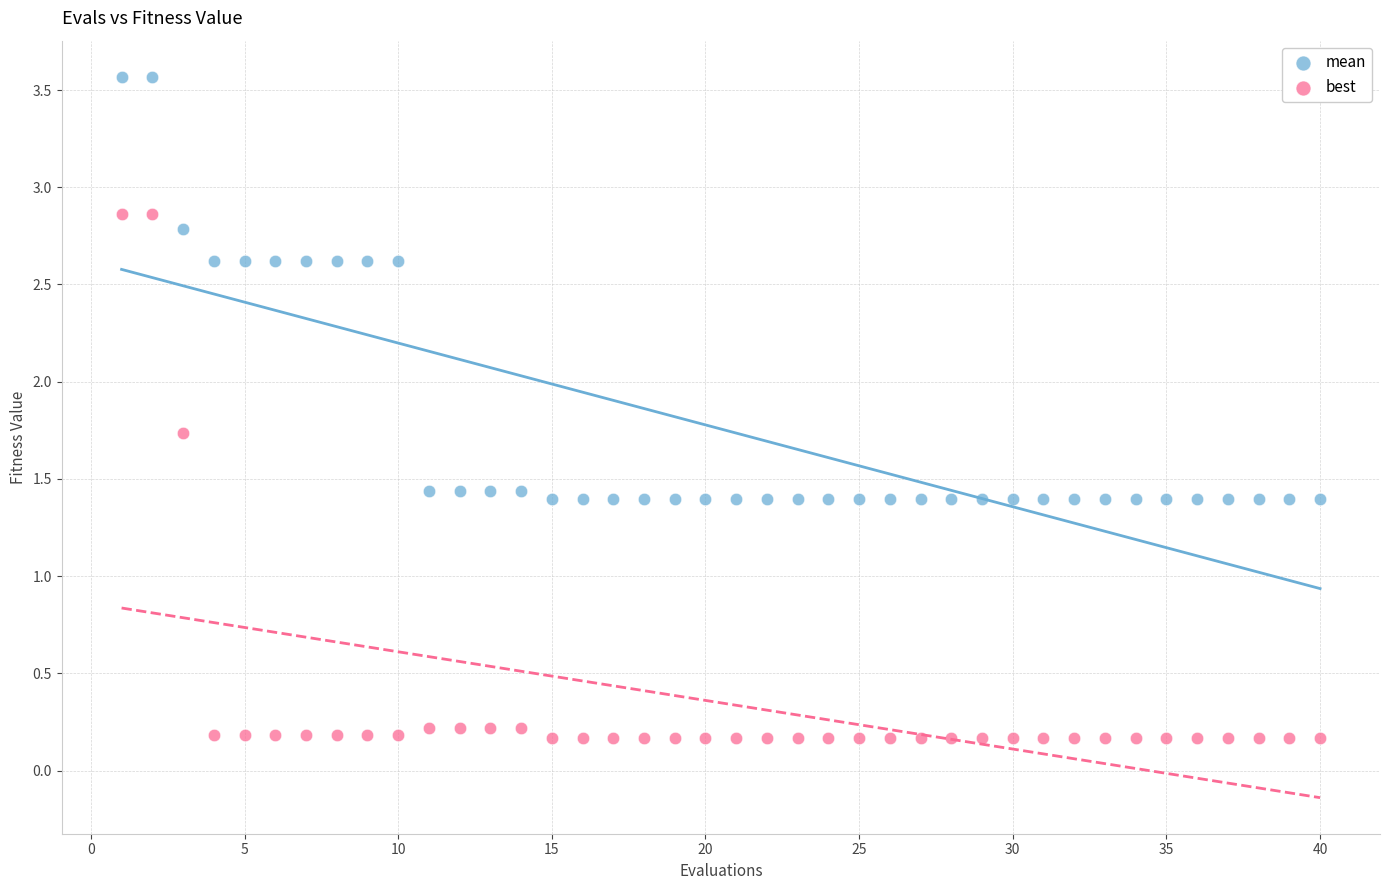

Which series contains the highest Y value?

mean